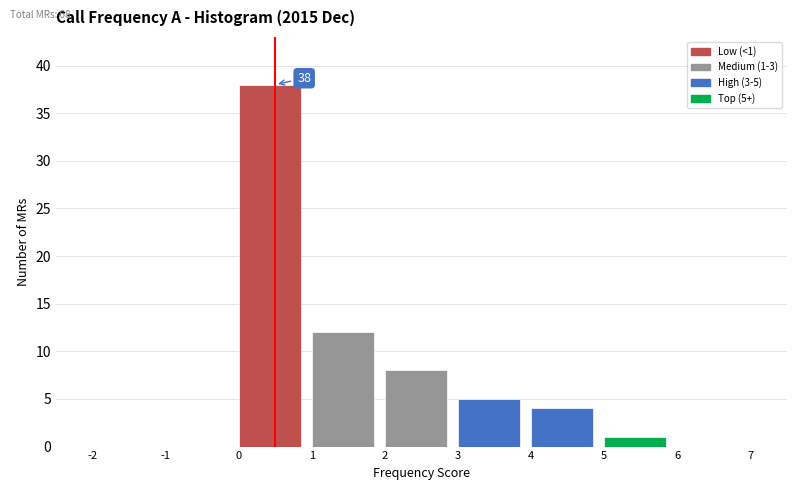

Which range on the x-axis has the tallest bar?

0 to 1